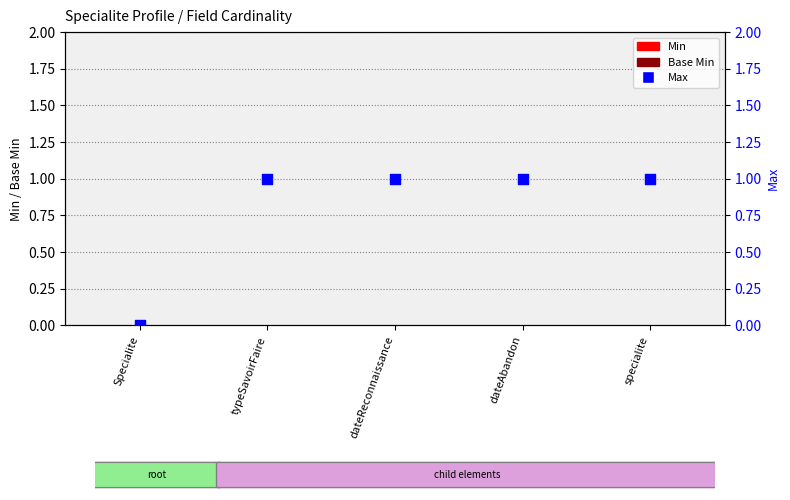

Which series has the largest total across all categories?

Max